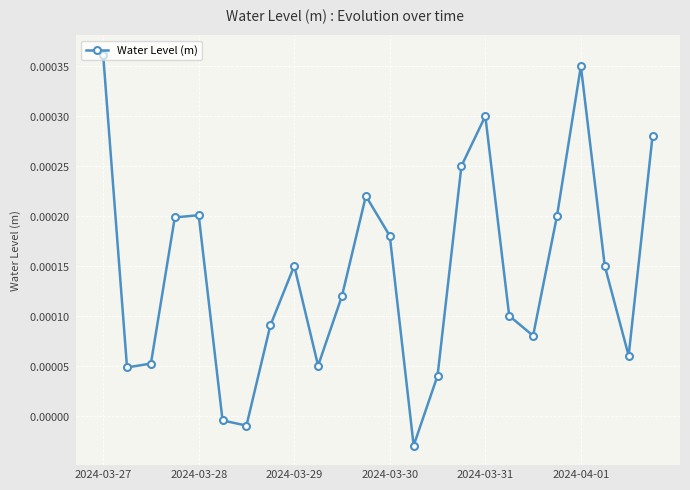

Does the chart have visible grid lines?

Yes